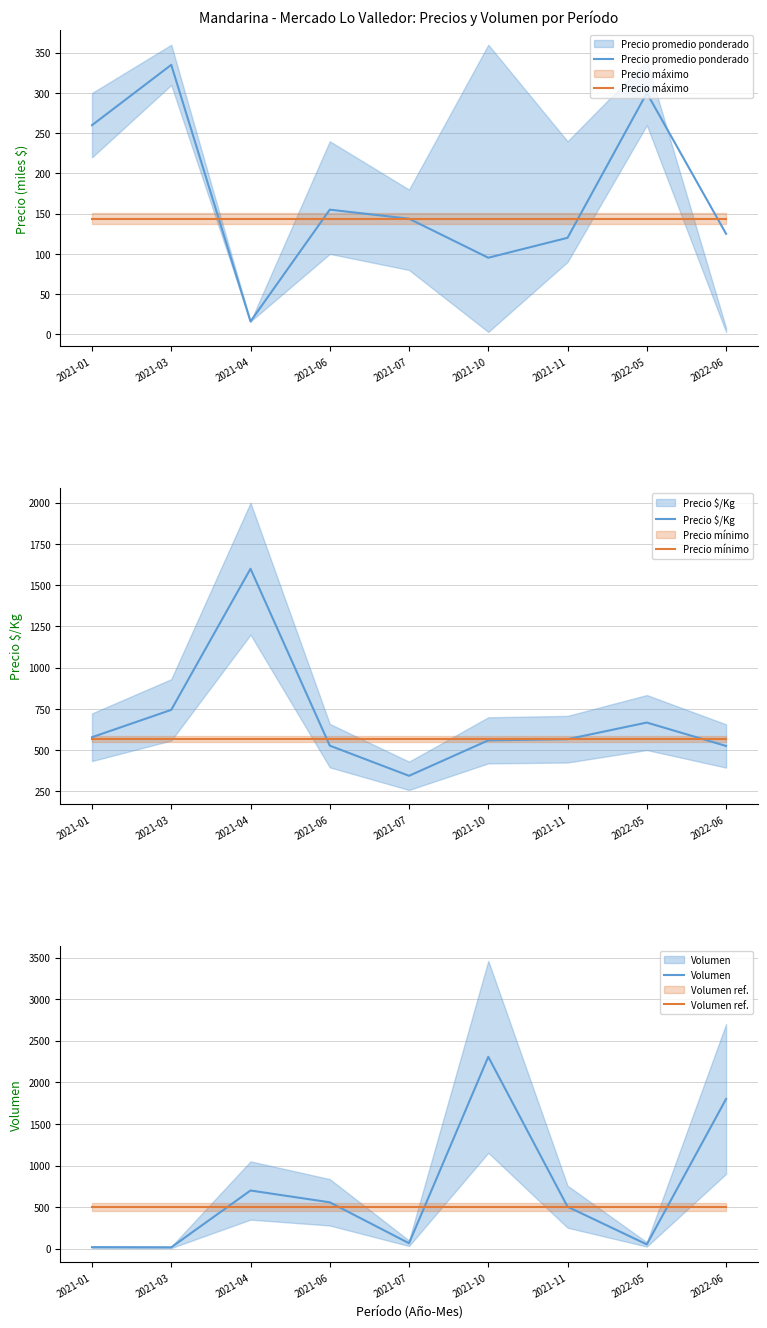

Does the chart have visible grid lines?

Yes